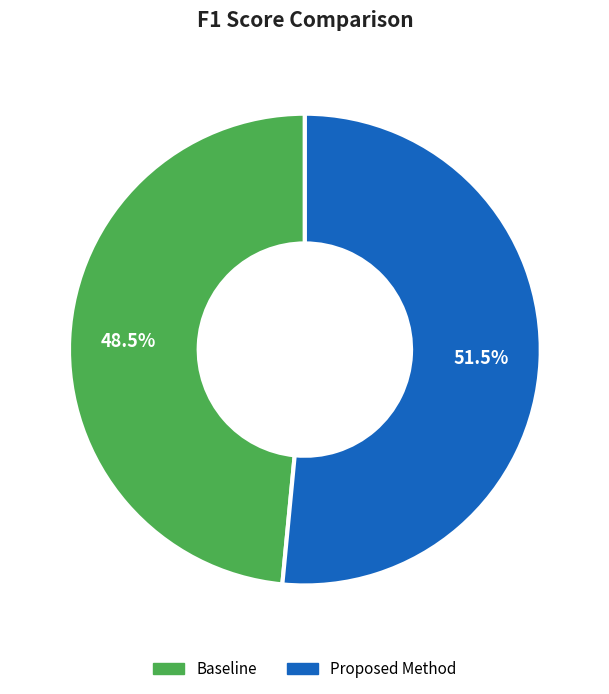

To the nearest percent, what is the combined percentage of Proposed Method and Baseline?

100%